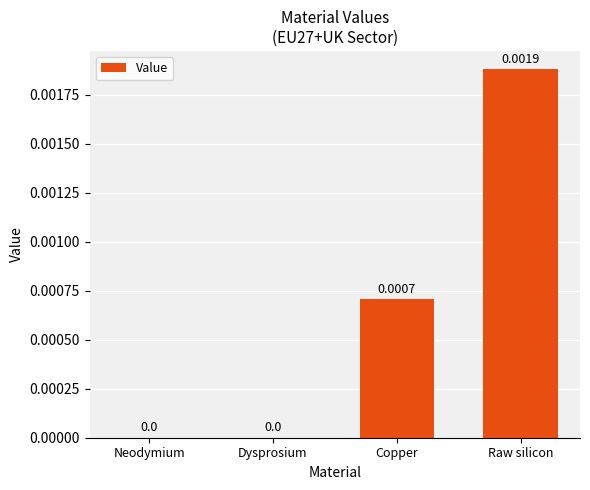

Which label corresponds to the largest value in the chart?

Raw silicon